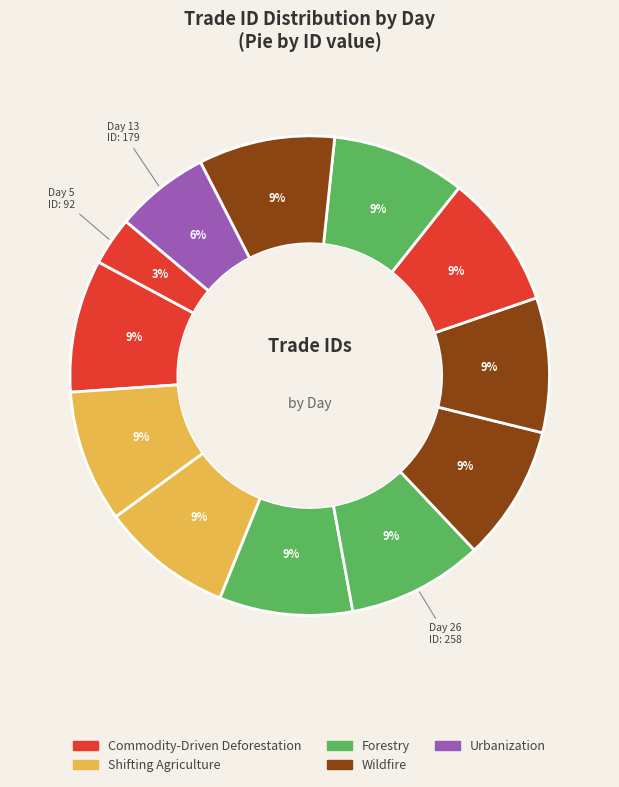

How many slices are in this pie chart?

12